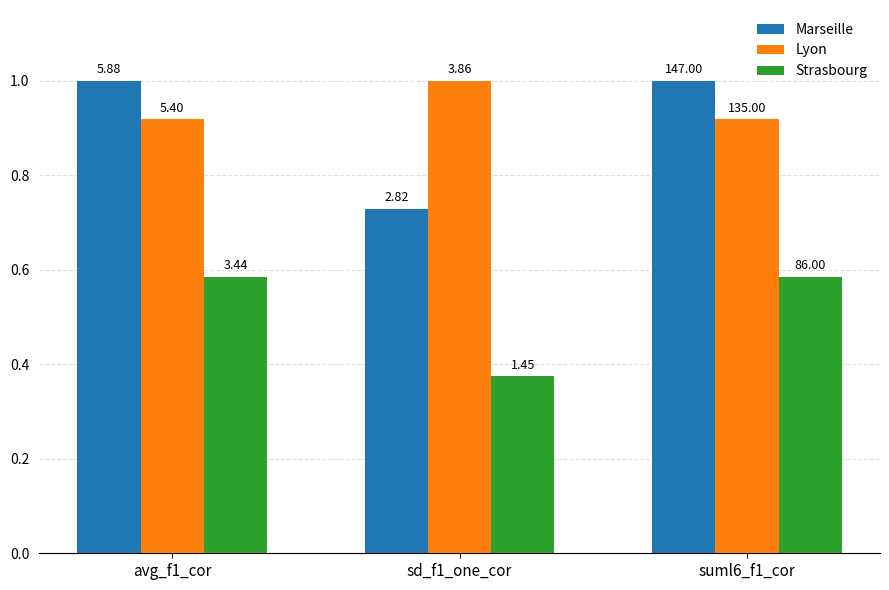

The value of Marseille at suml6_f1_cor is 0.5. True or false?

False